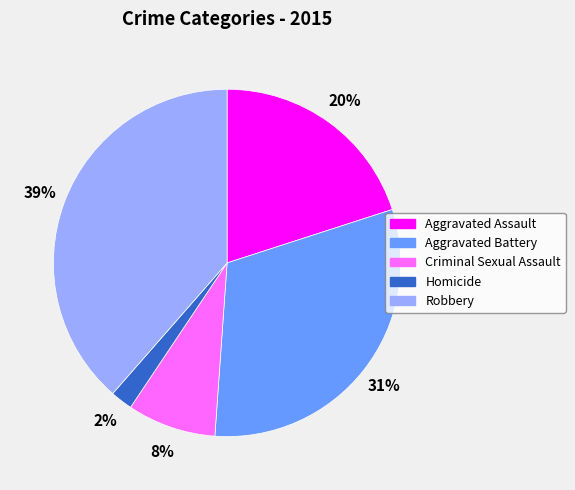

To the nearest percent, what is the average slice percentage?

20%